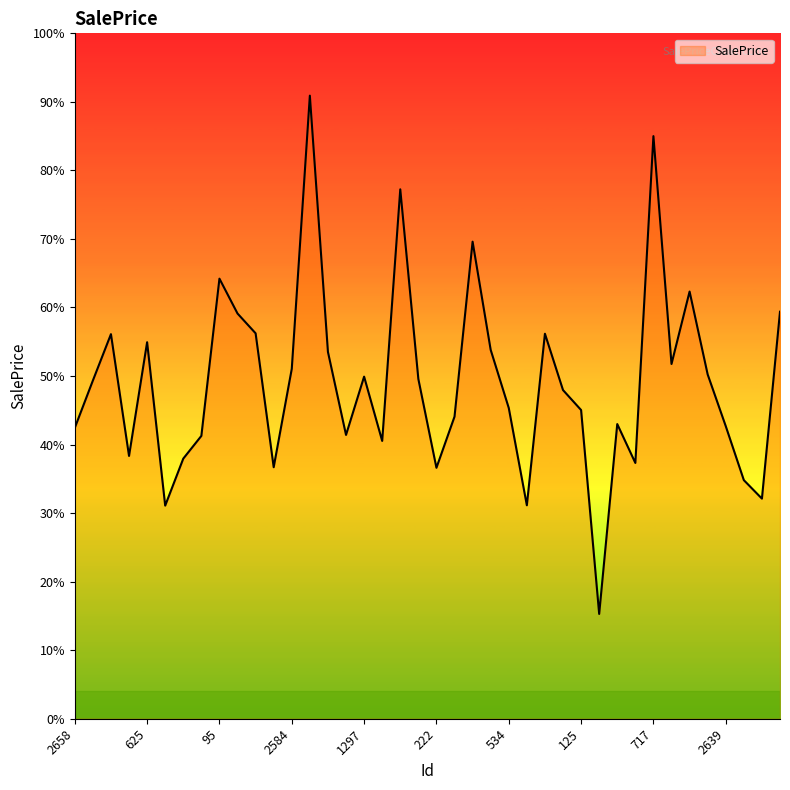

What is the greatest value displayed?

288488.9